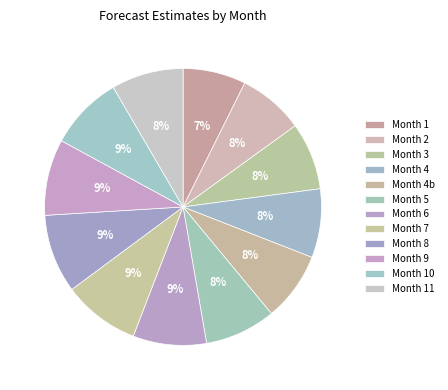

How many slices are in this pie chart?

12